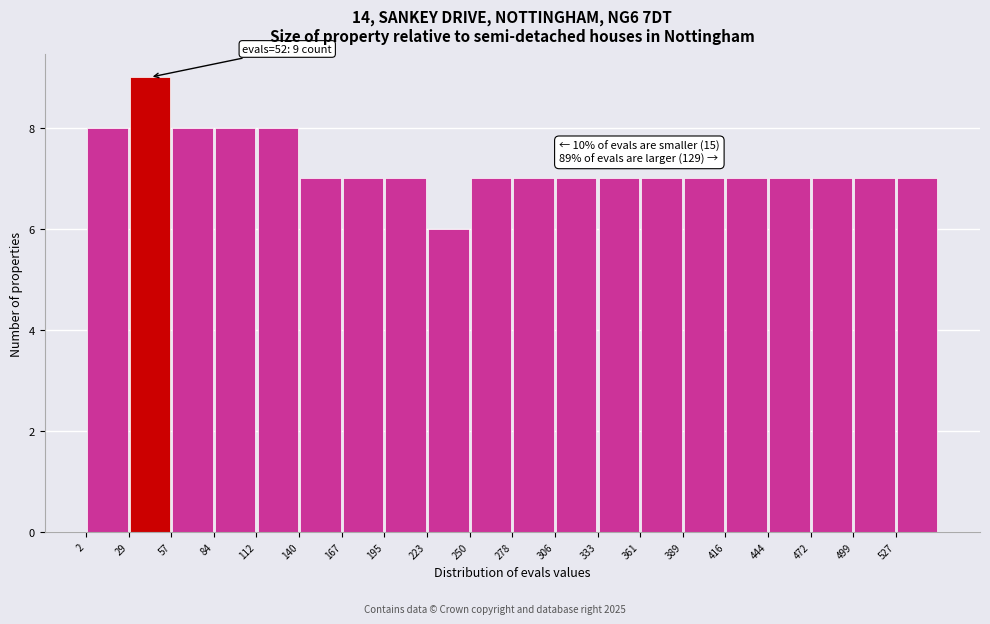

Which range on the x-axis has the tallest bar?

30 to 55